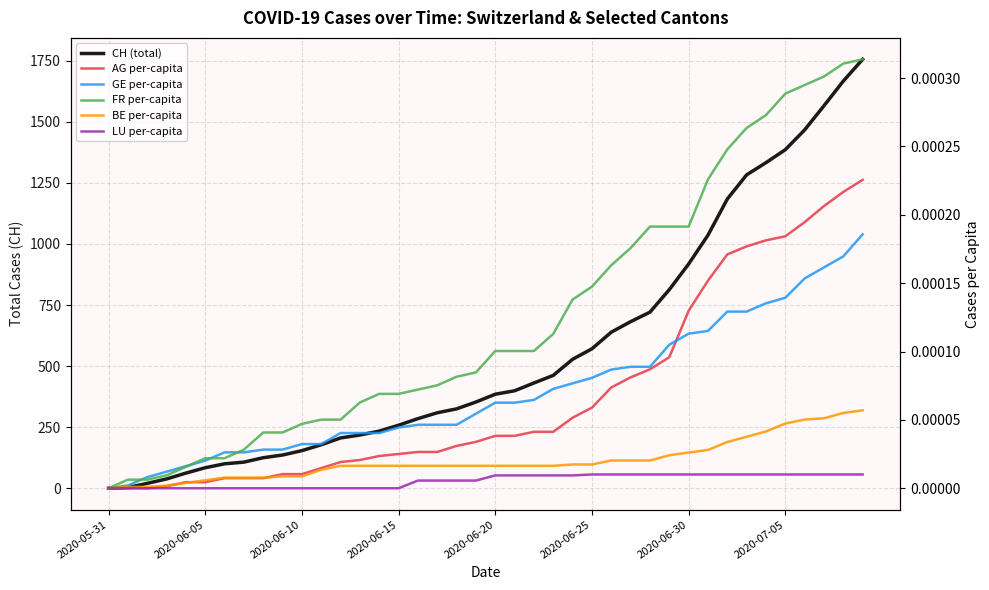

Count the number of data series in this chart.

6